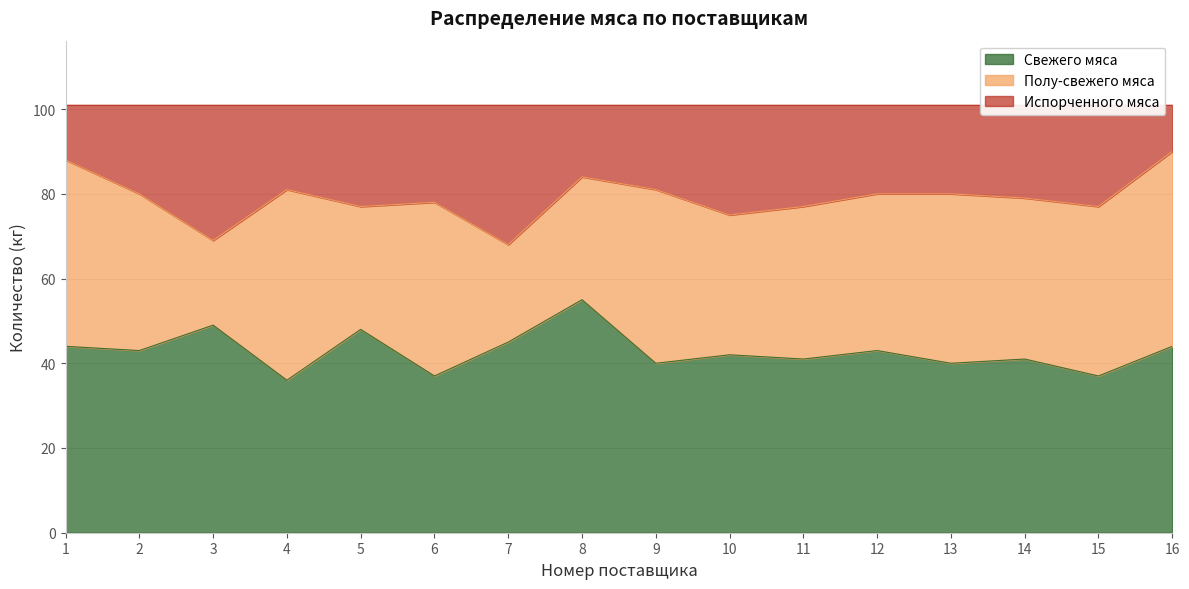

True or false: Свежего мяса and Испорченного мяса cross at least once.

False